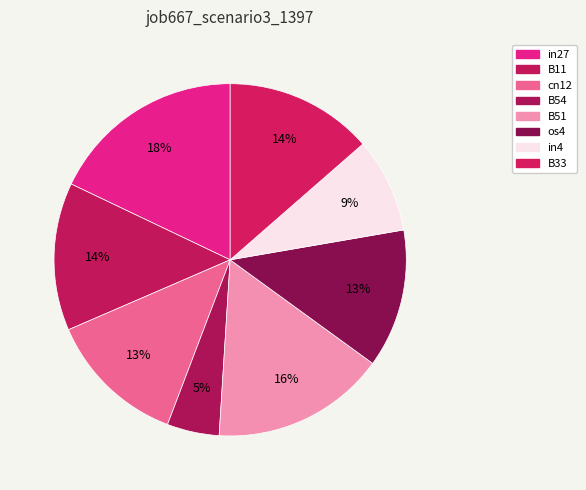

How many slices are in this pie chart?

8